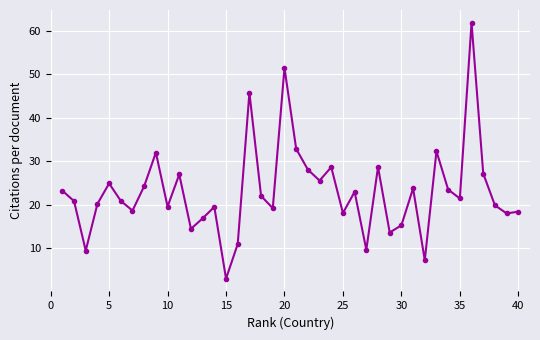

What is the value of the 32nd point from the left?

7.3